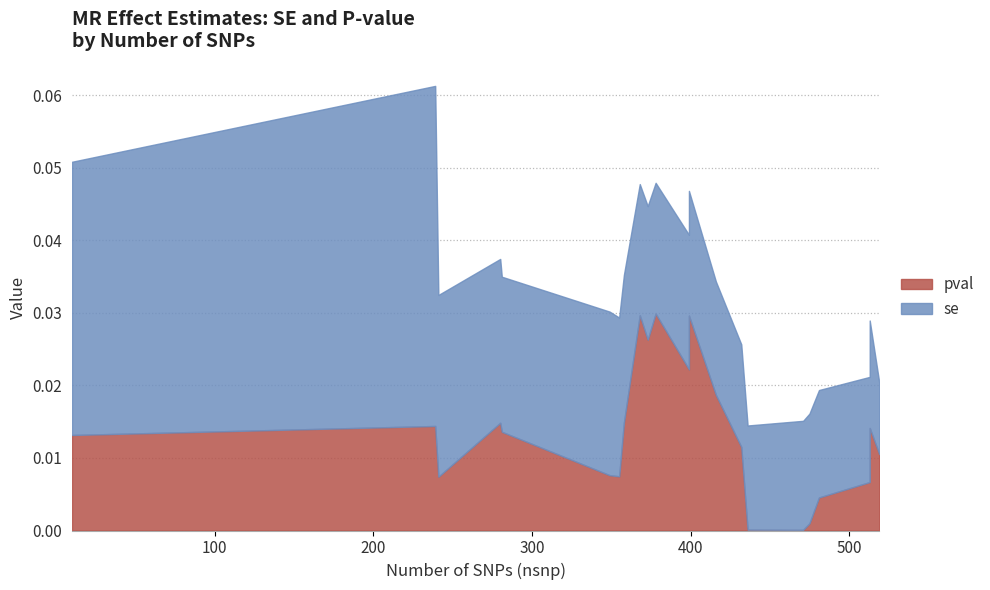

Which series has the largest total across all categories?

se